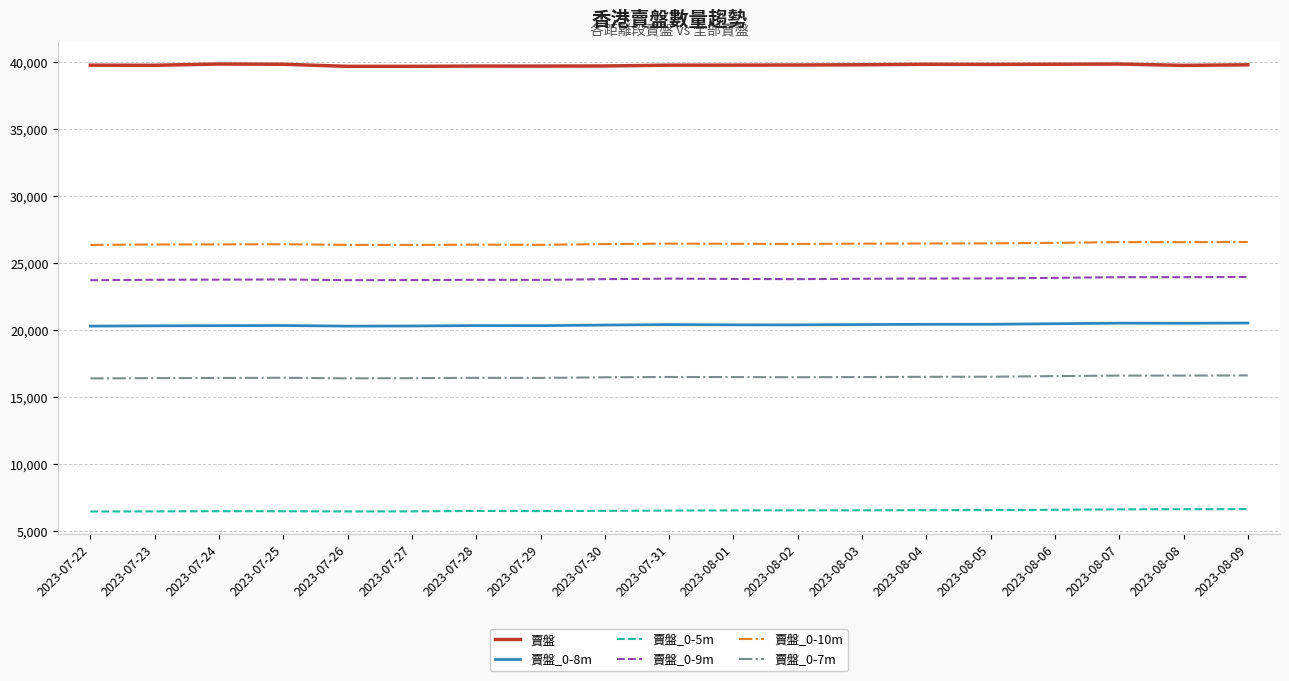

What position from the left is 2023-07-28?

7